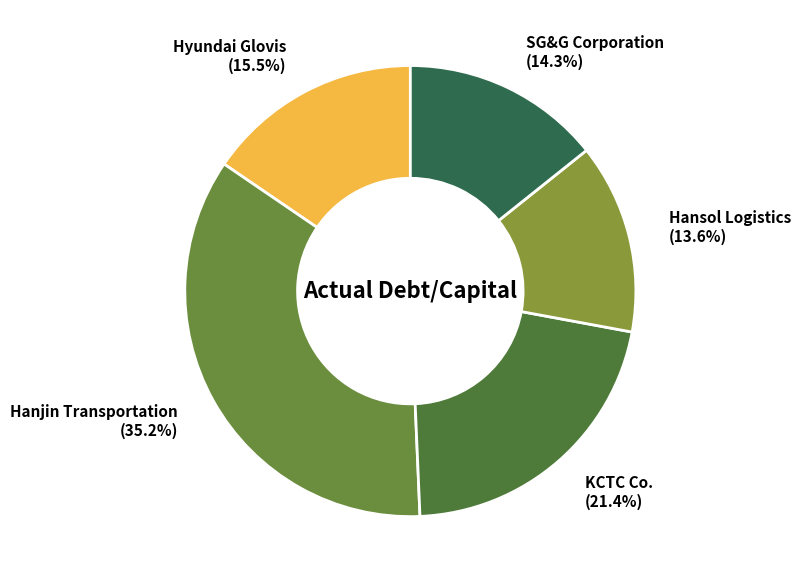

To the nearest percent, what portion does Hansol Logistics represent?

14%